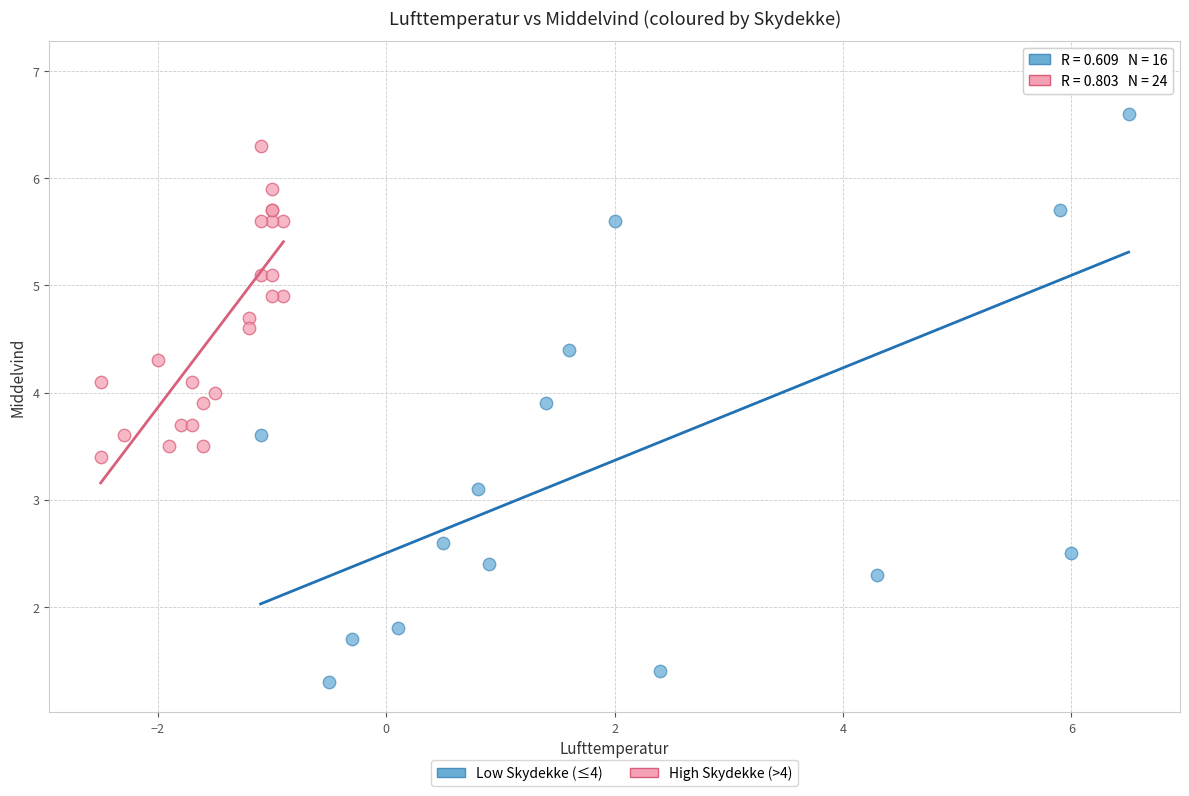

Which series reaches the maximum Y coordinate?

Low Skydekke (≤4)